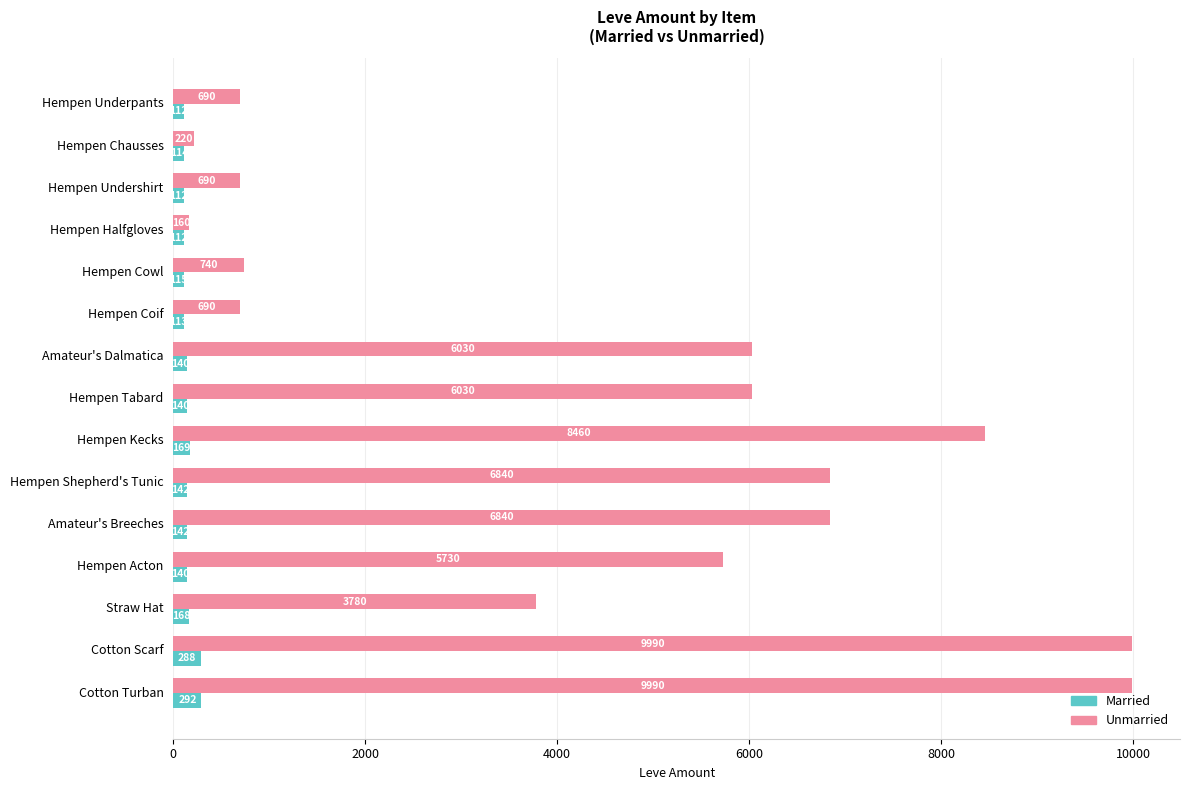

At which label is Unmarried closest to 5075?

Hempen Acton